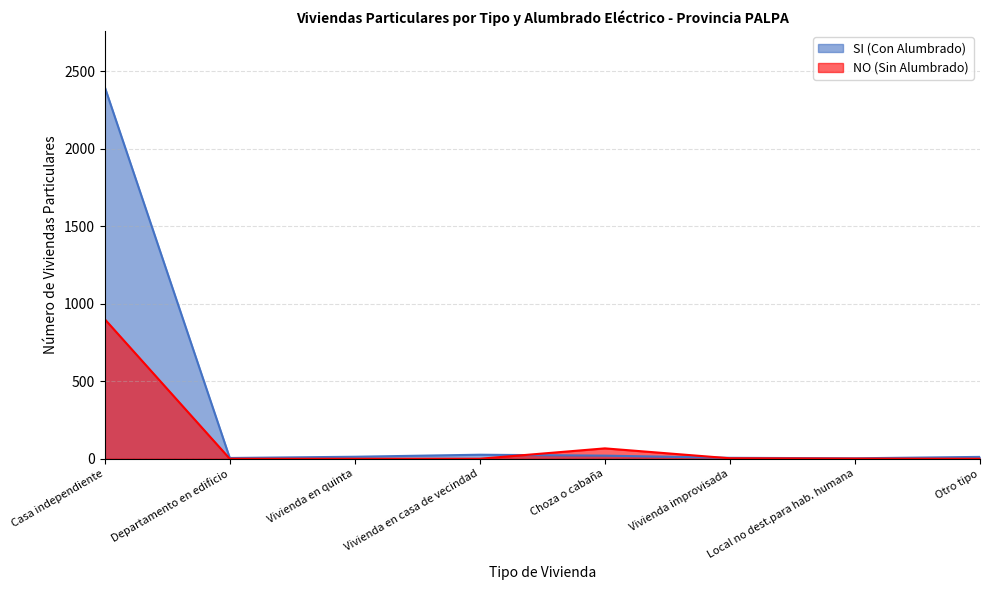

What is the highest value of the NO (Sin Alumbrado) series?

901